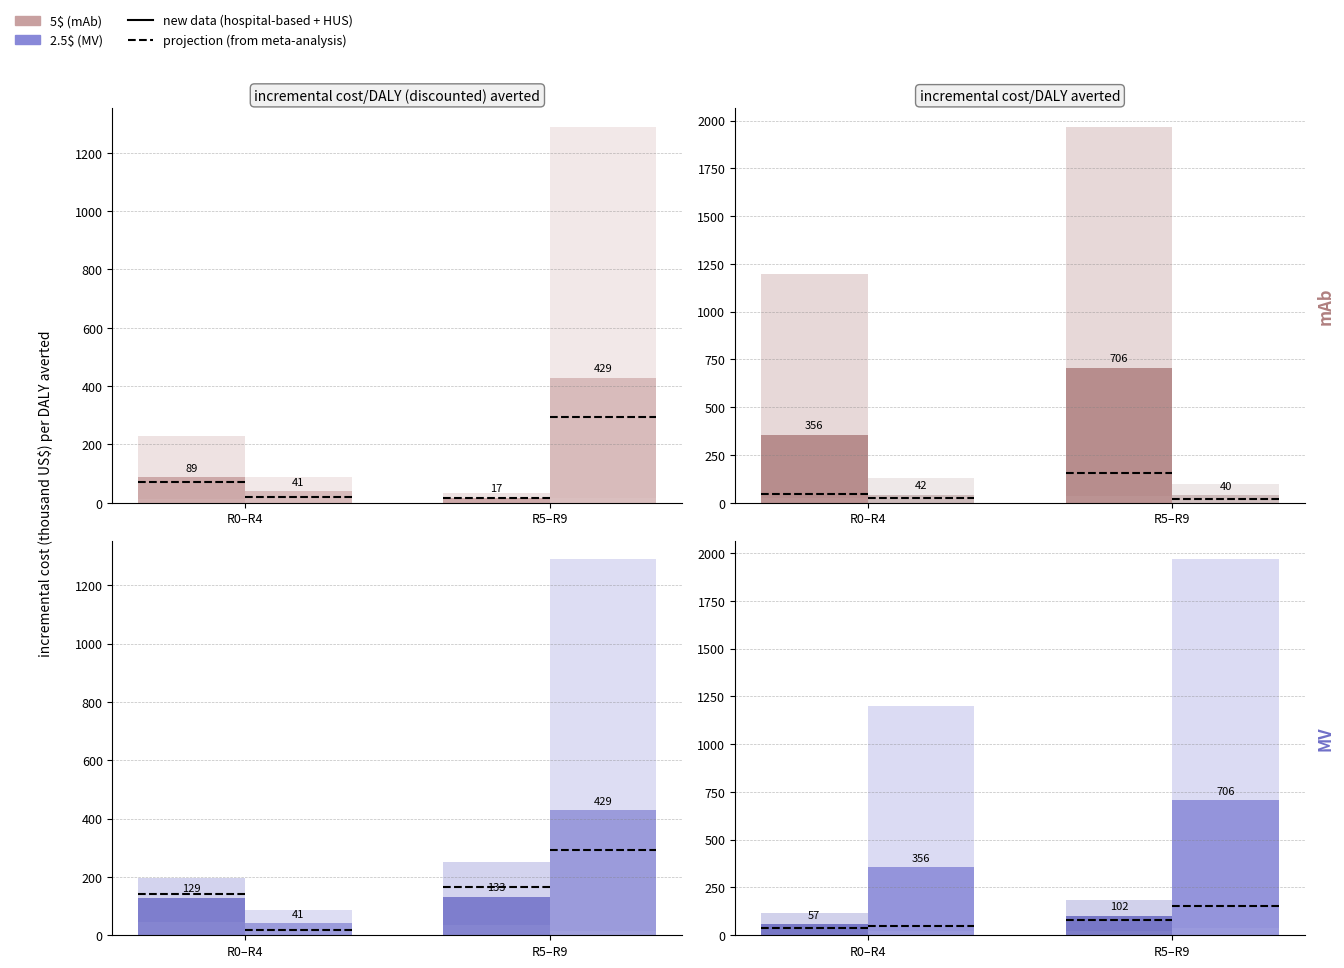

What is the maximum value shown in the chart?

706.4